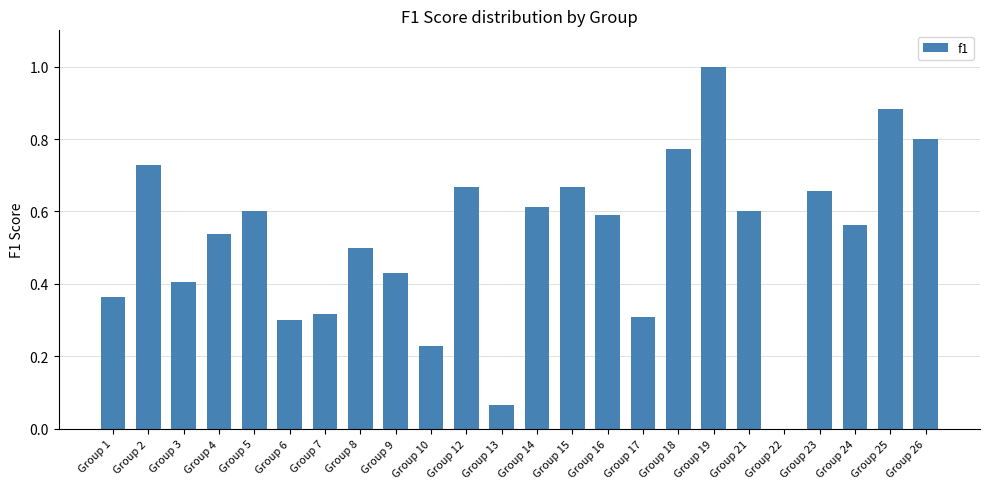

What is the maximum value shown in the chart?

1.0